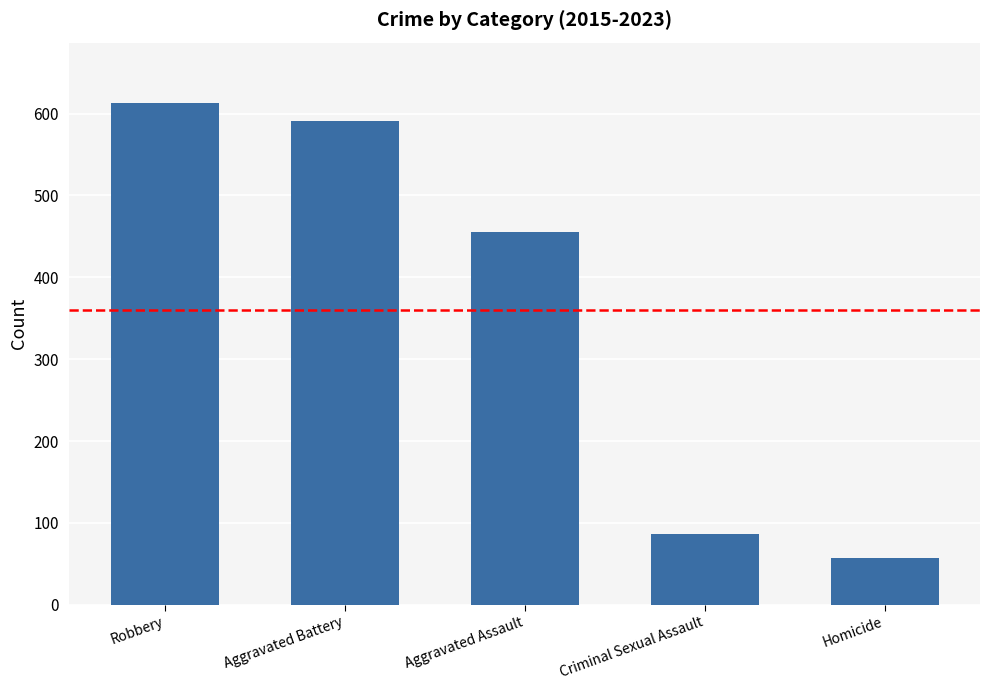

Does the chart contain stacked bars?

No